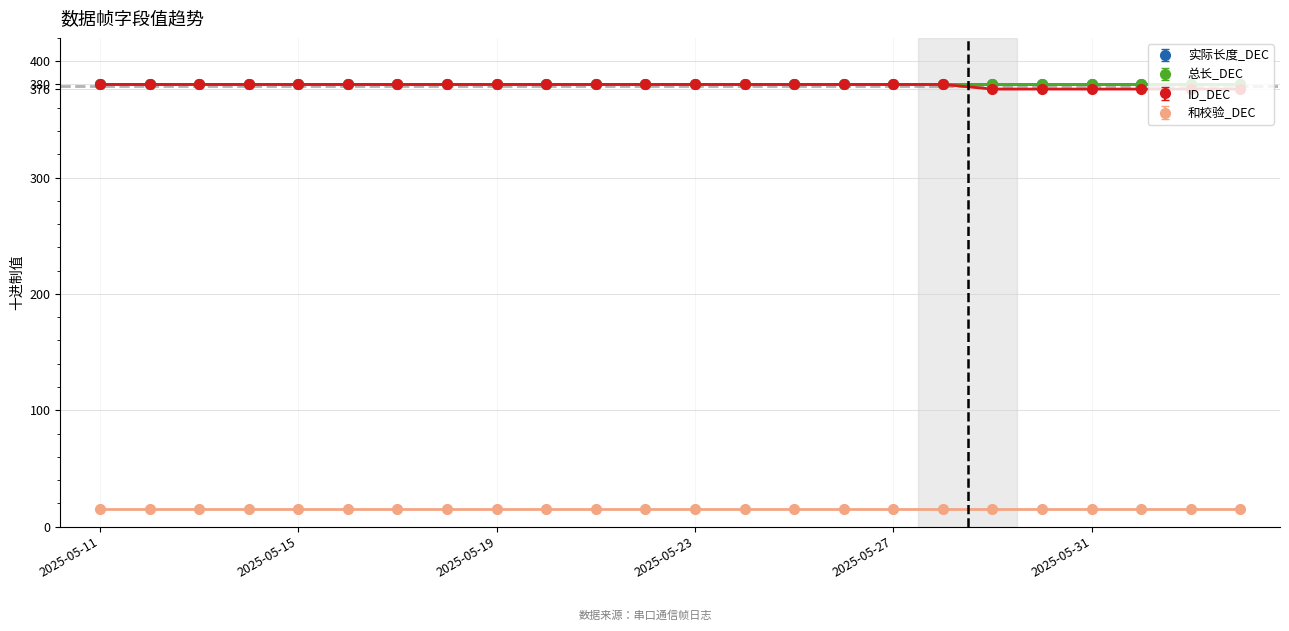

What is the greatest value displayed?

380